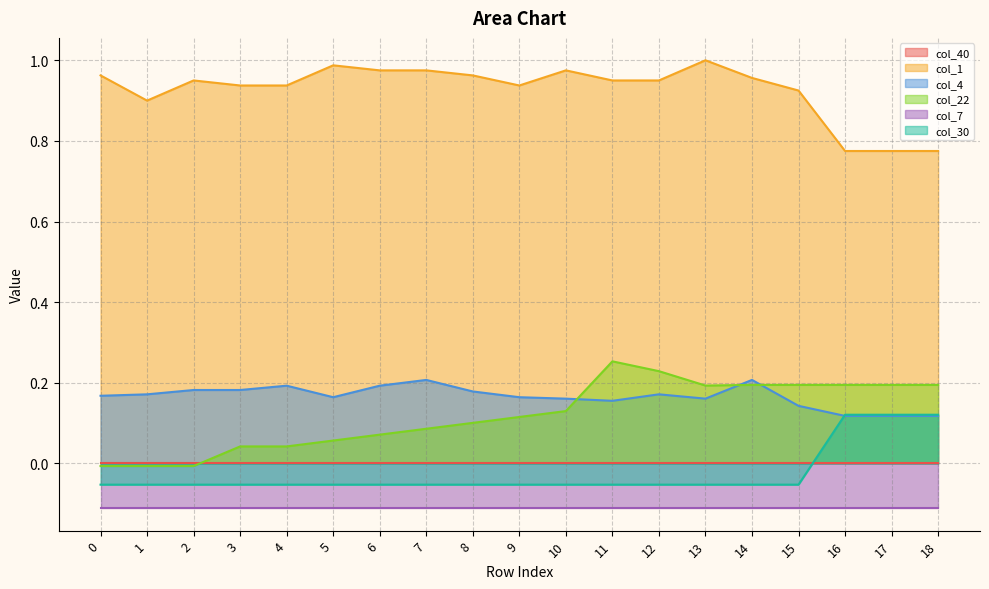

Count the number of categories in the chart.

19